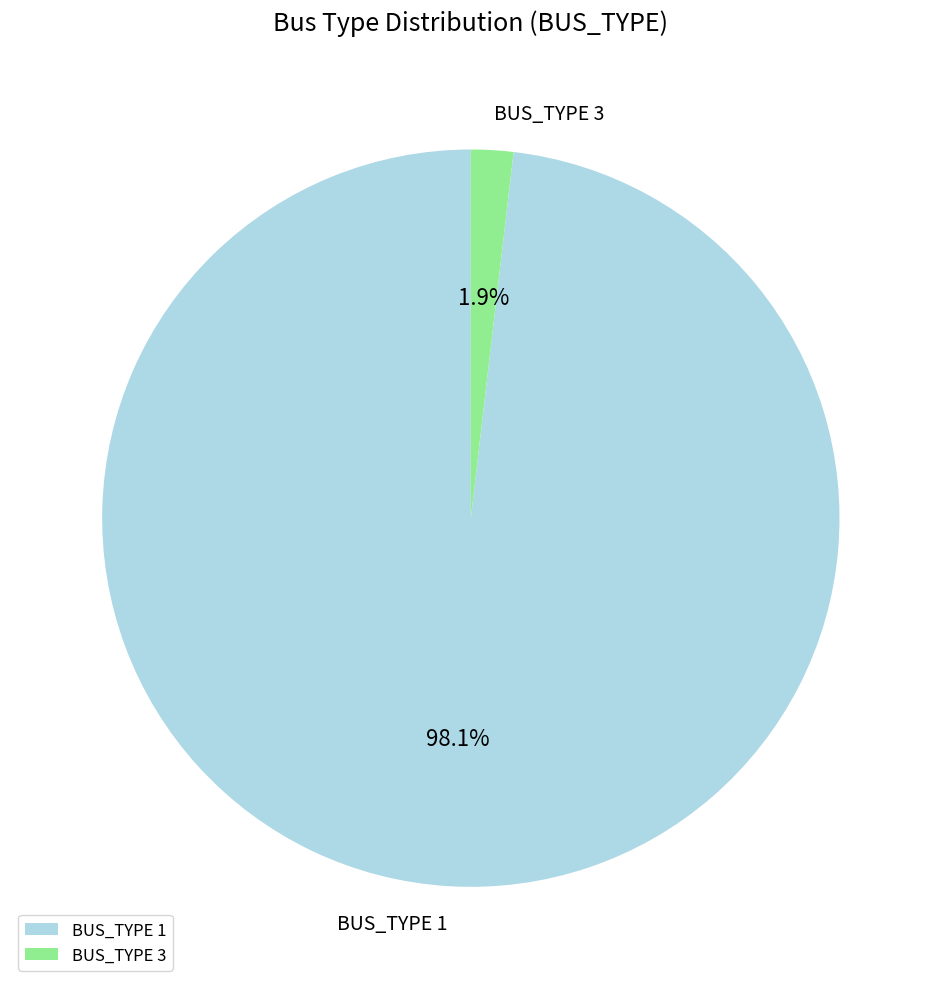

How many segments does this pie chart have?

2